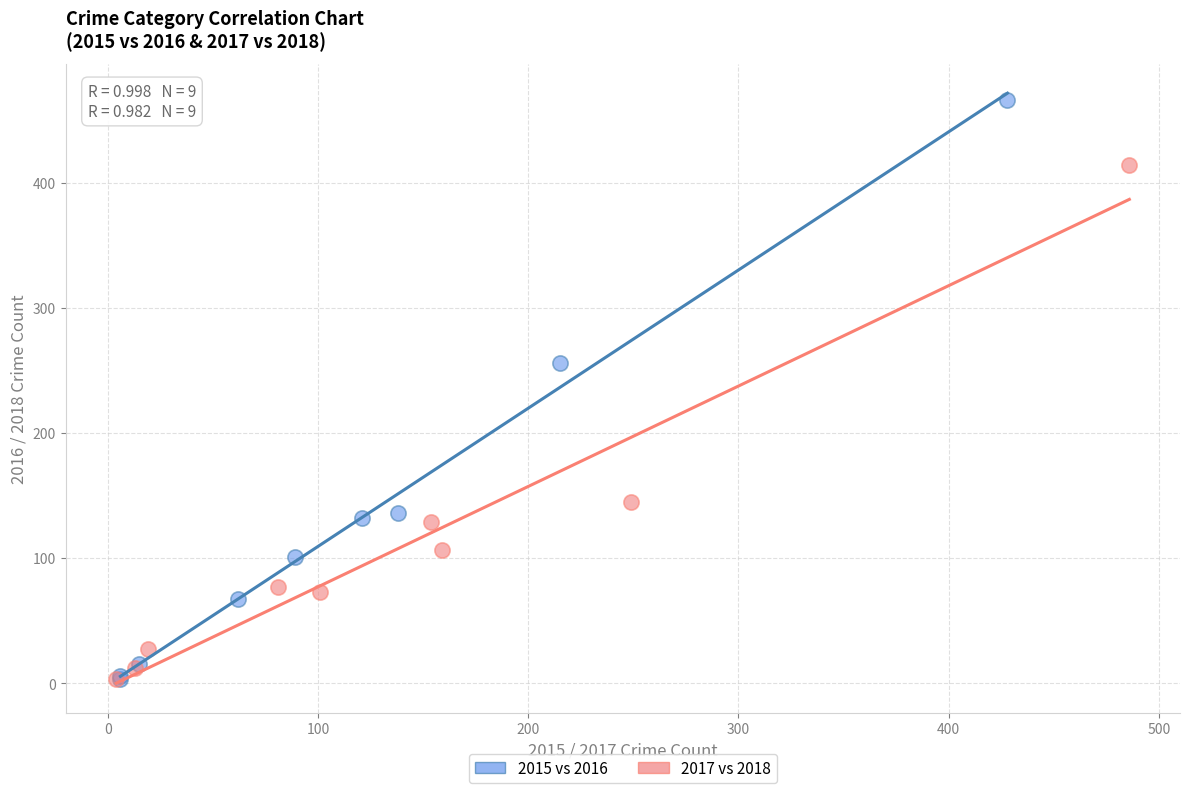

Which series contains the highest Y value?

2015 vs 2016